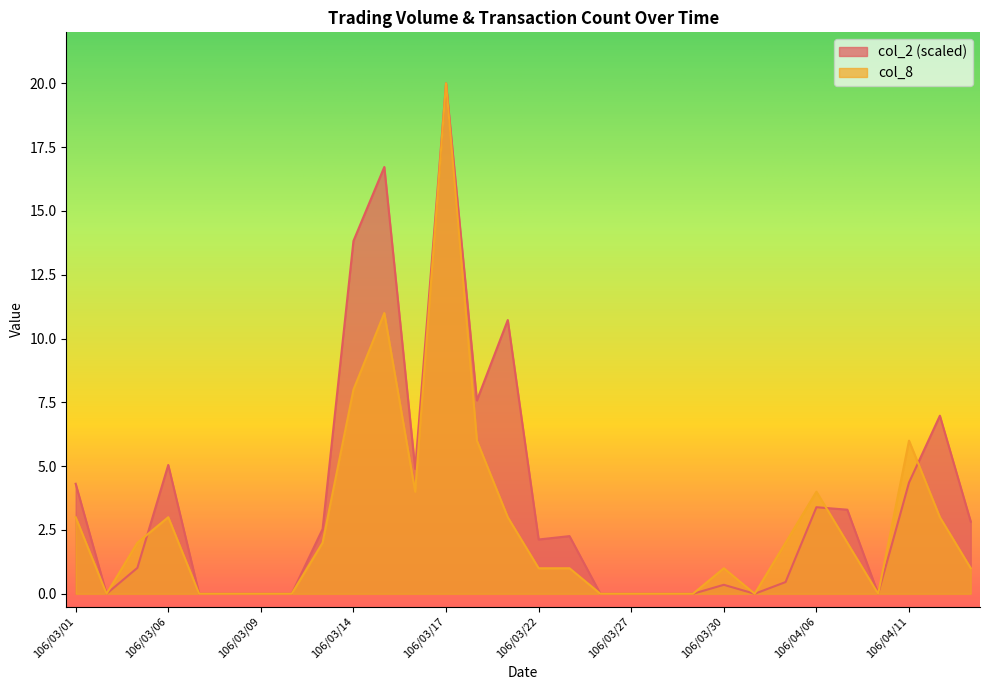

What is the label of the 17th point from the left?

106/03/23